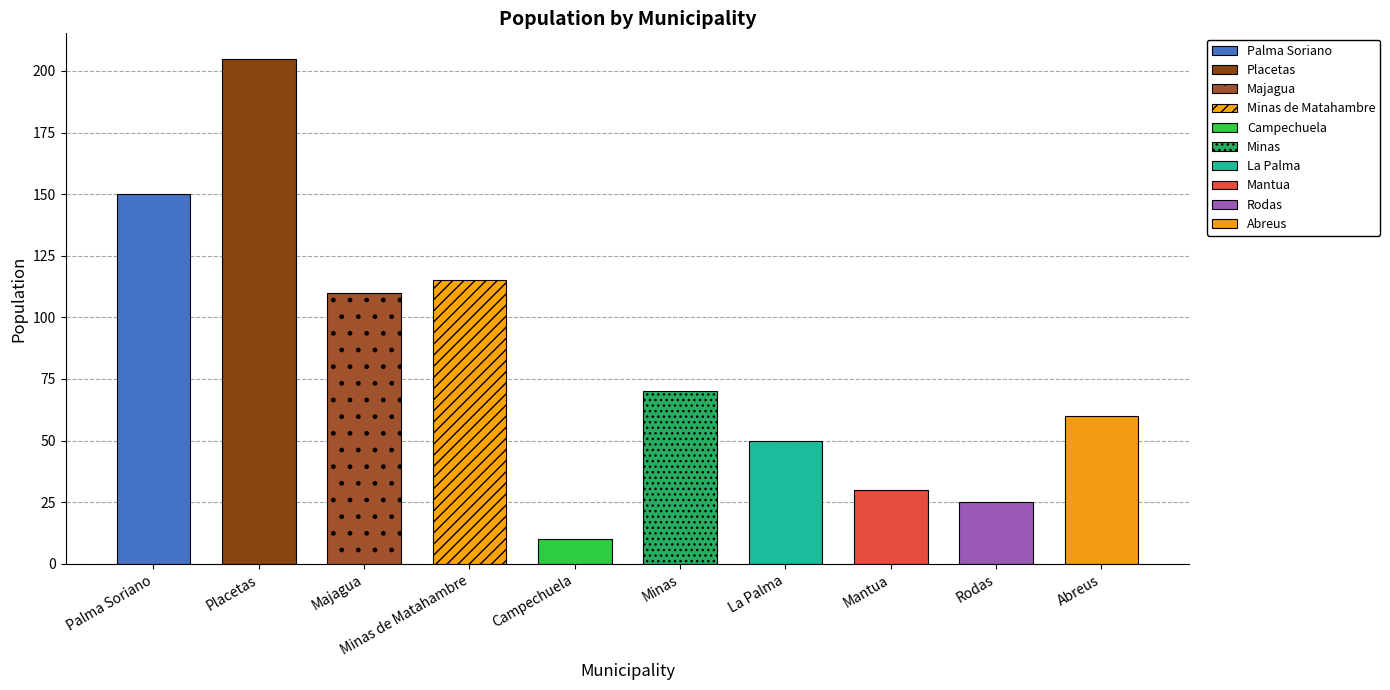

What is the label of the 4th bar from the right?

La Palma